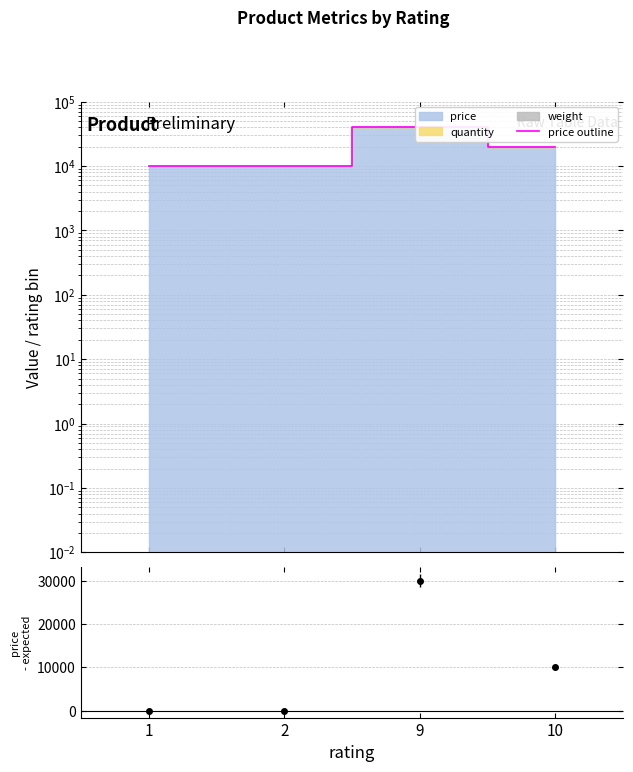

How many lines are shown in the chart?

1